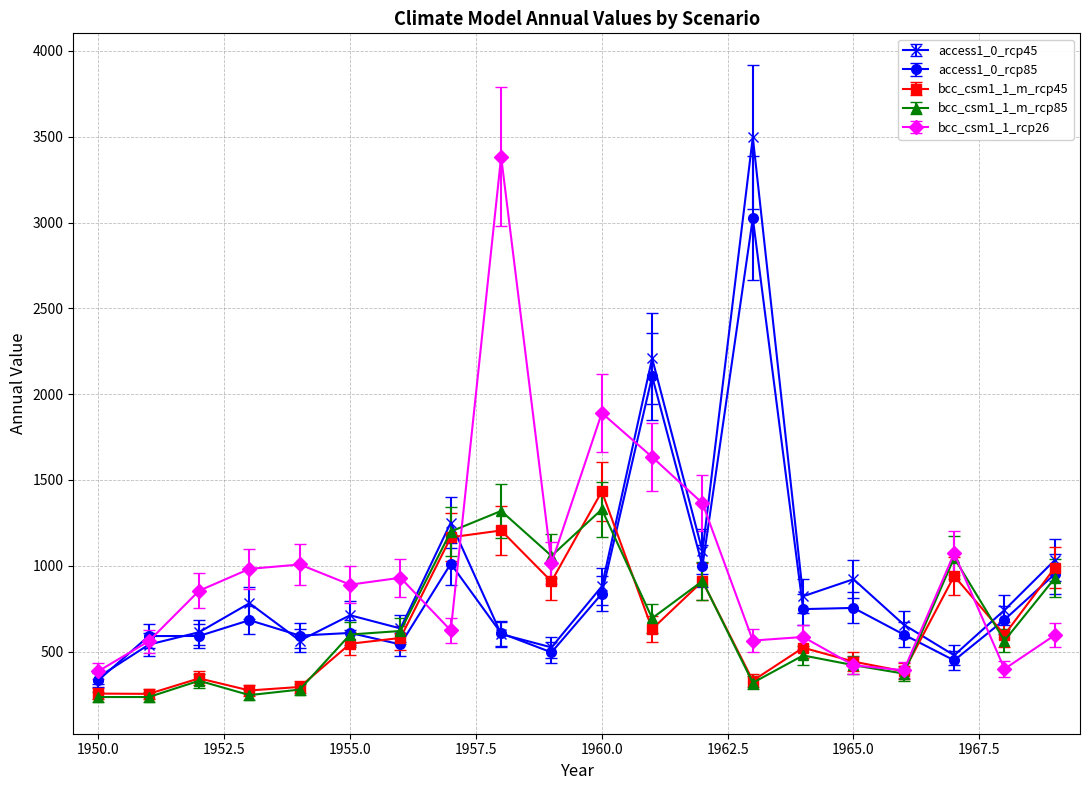

What is the value of the bcc_csm1_1_m_rcp45 point at the 5th from the left?

294.0